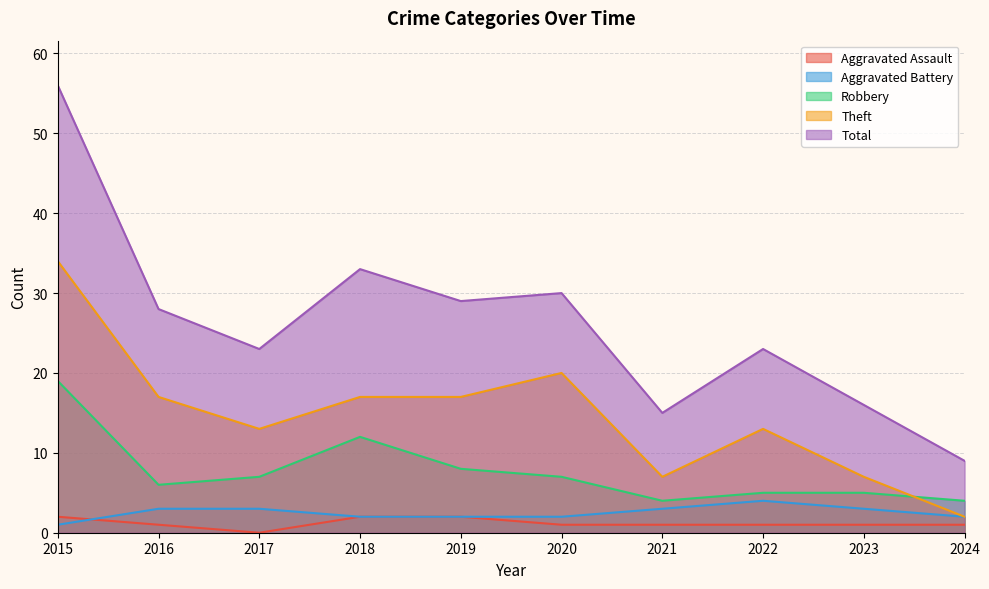

Reading right to left, list all the values displayed in this chart.

Aggravated Assault: 1	1	1	1	1	2	2	0	1	2
Aggravated Battery: 2	3	4	3	2	2	2	3	3	1
Robbery: 4	5	5	4	7	8	12	7	6	19
Theft: 2	7	13	7	20	17	17	13	17	34
Total: 9	16	23	15	30	29	33	23	28	56